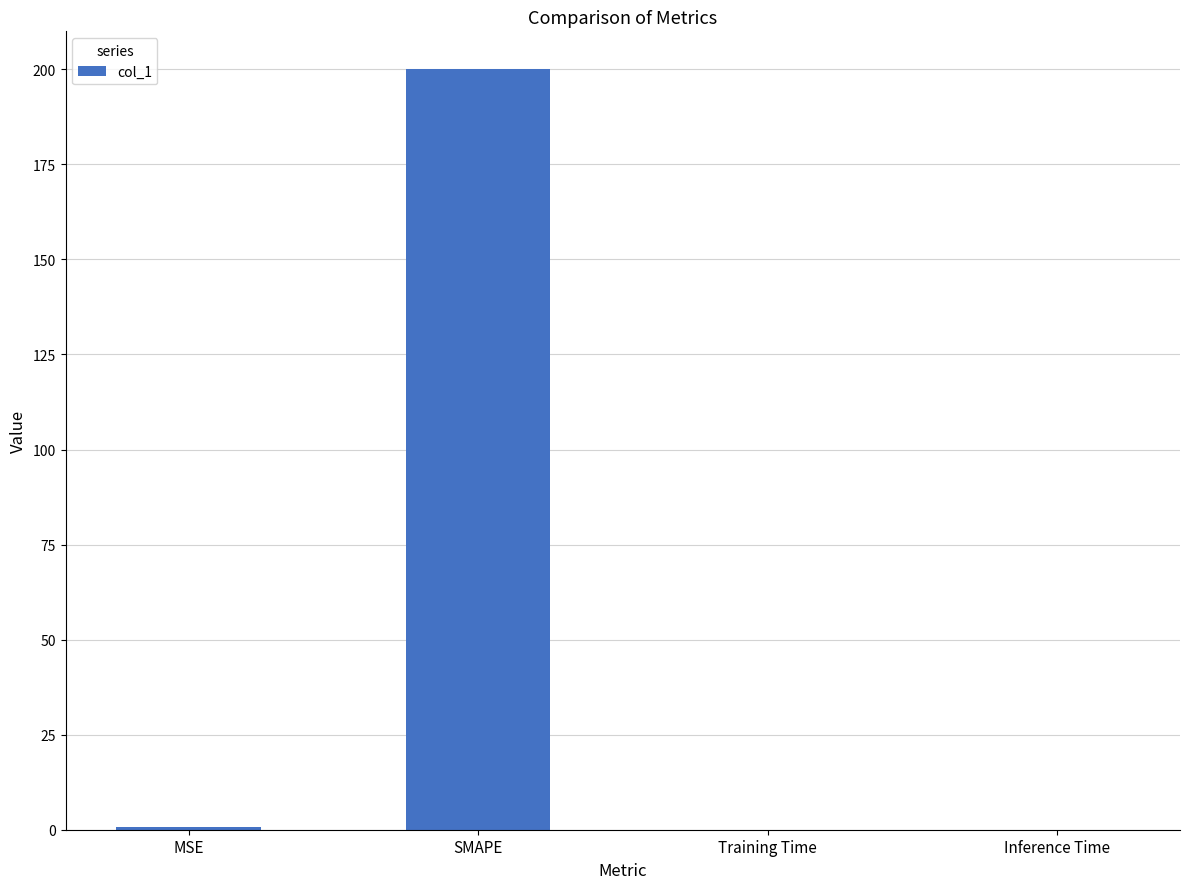

The value at Inference Time is 0.0. True or false?

True